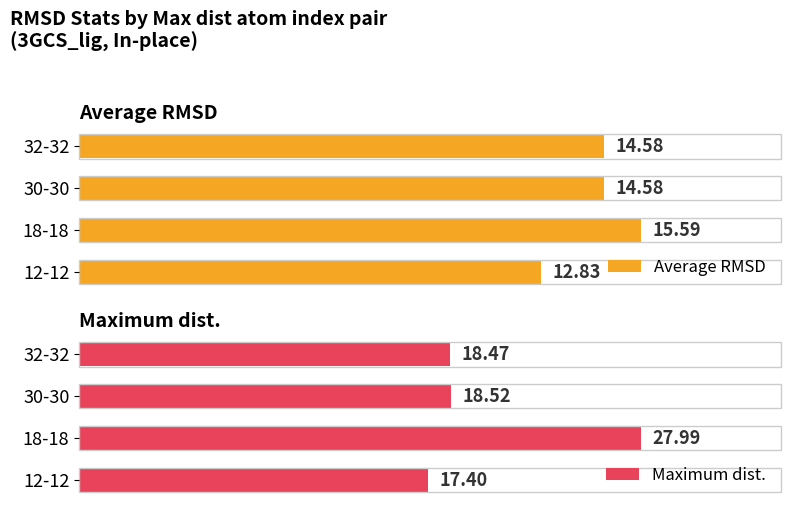

What is the sum of the Average RMSD values at 18-18 and 32-32?

30.2